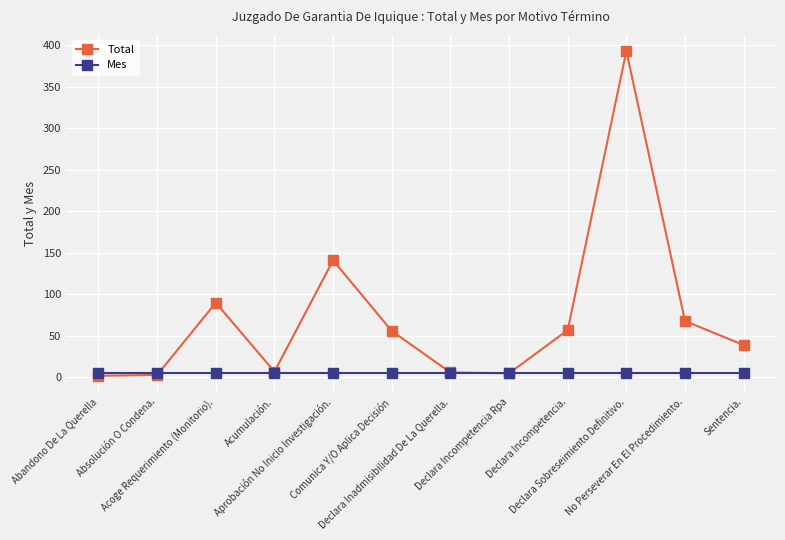

Which series has the largest range (max minus min)?

Total